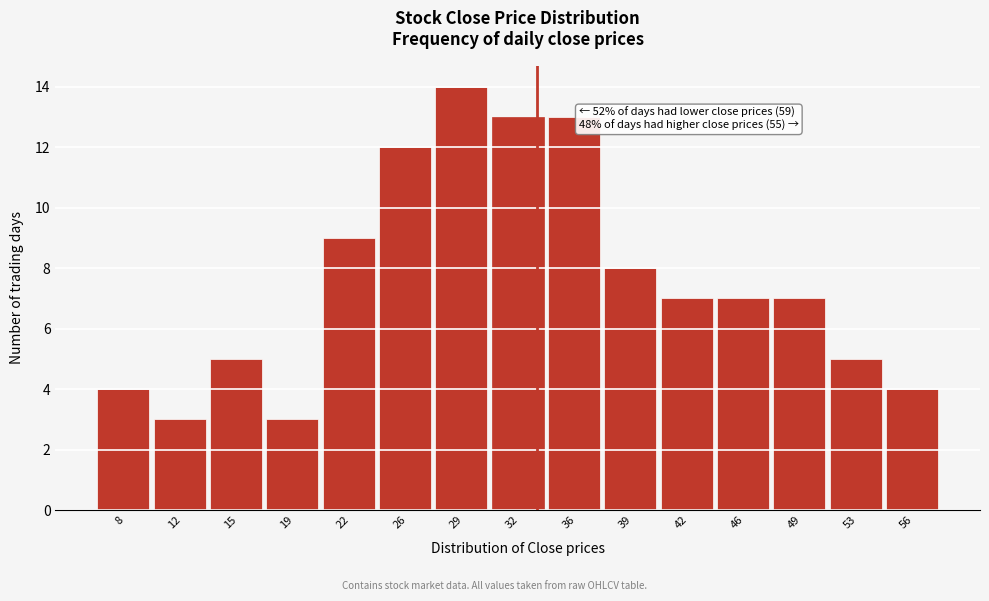

Reading left to right, extract all data points from this chart.

4	3	5	3	9	12	14	13	13	8	7	7	7	5	4